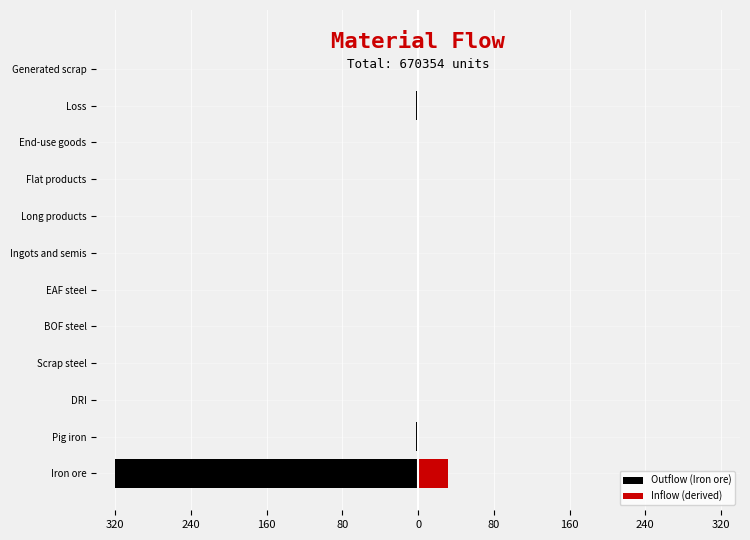

What is the average value of the Outflow (Iron ore) series?

-27.0